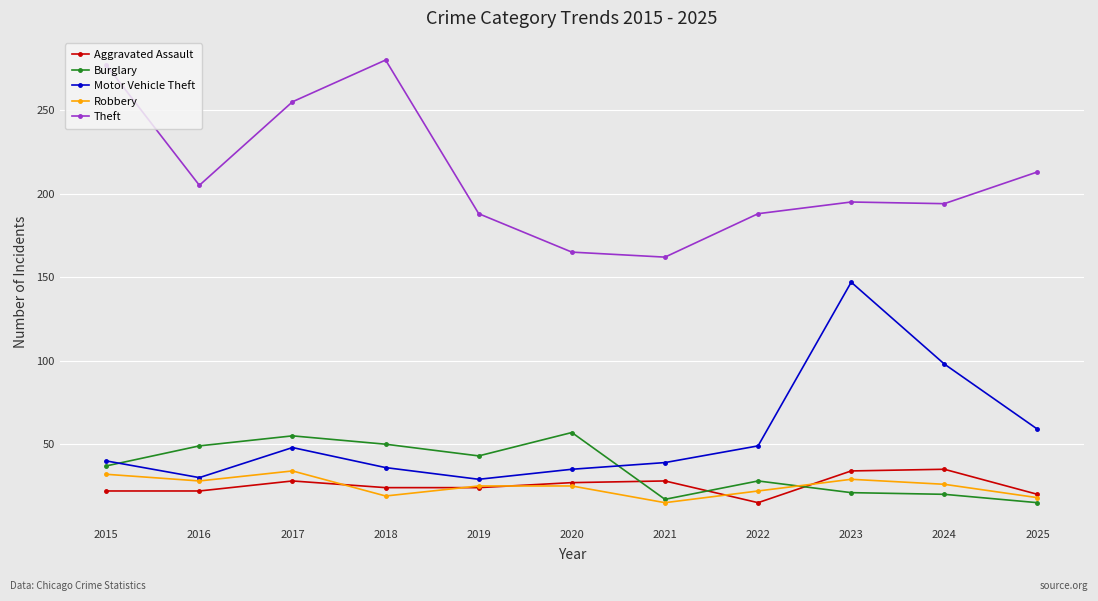

What is the sum of the Burglary values at 2016 and 2024?

69